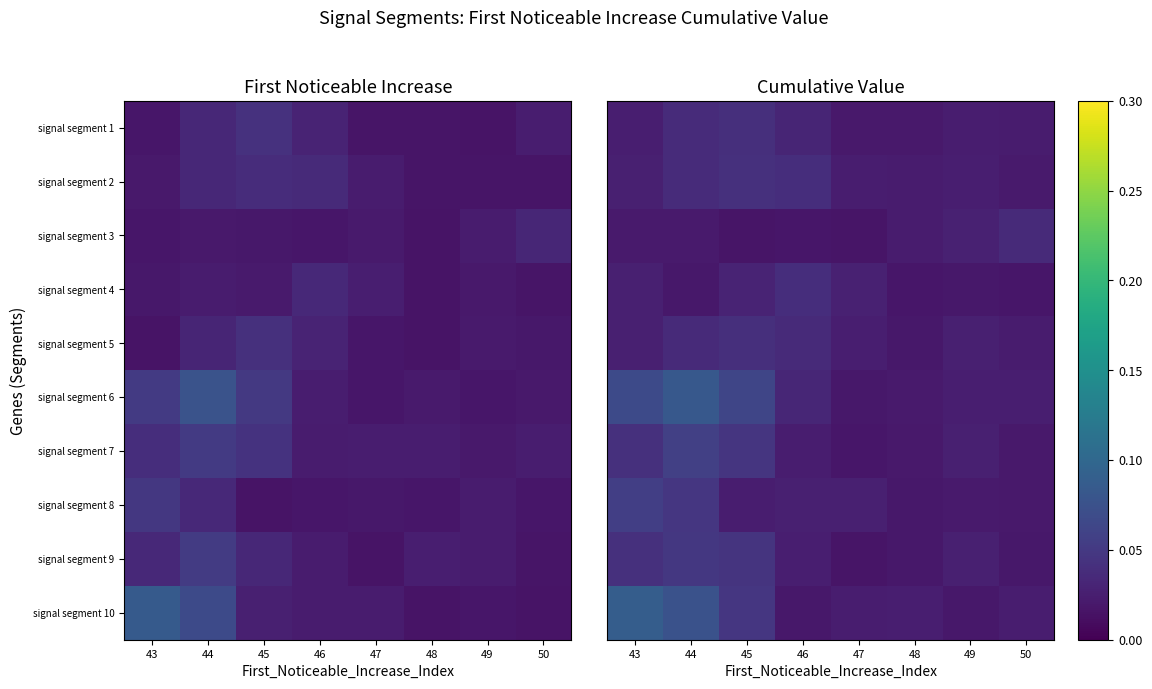

Which series changed the most between 43 and 47?

signal segment 10